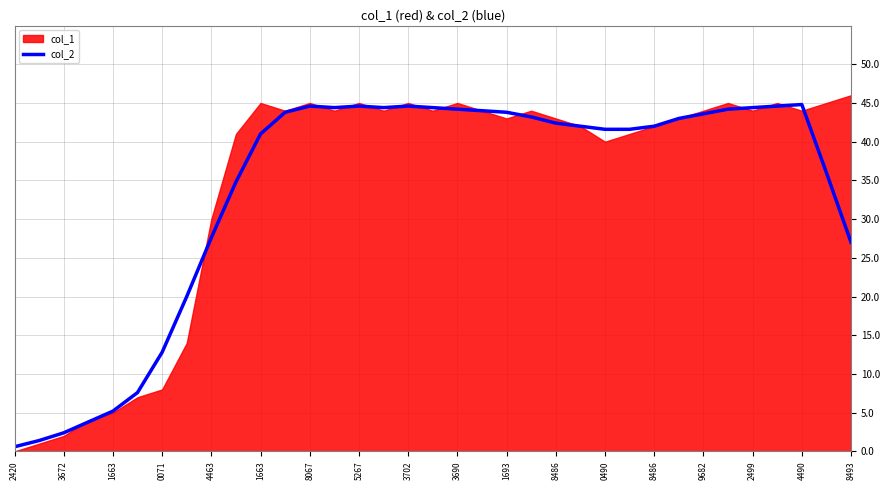

True or false: there are more than 0 points higher than both neighbors.

True